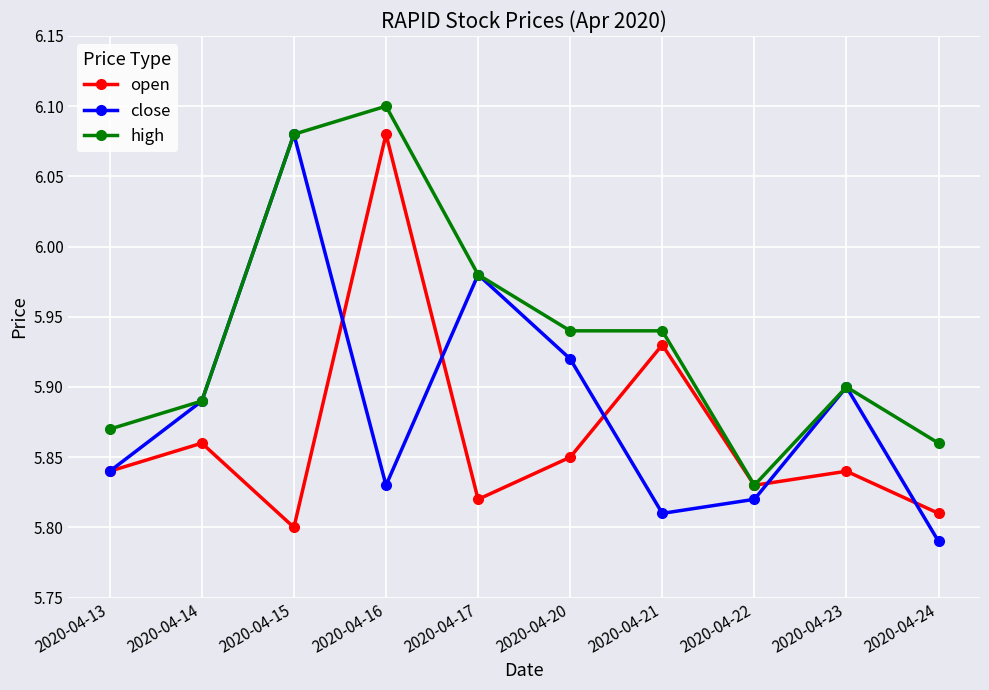

What is the difference between the highest and lowest values at 2020-04-15?

0.3